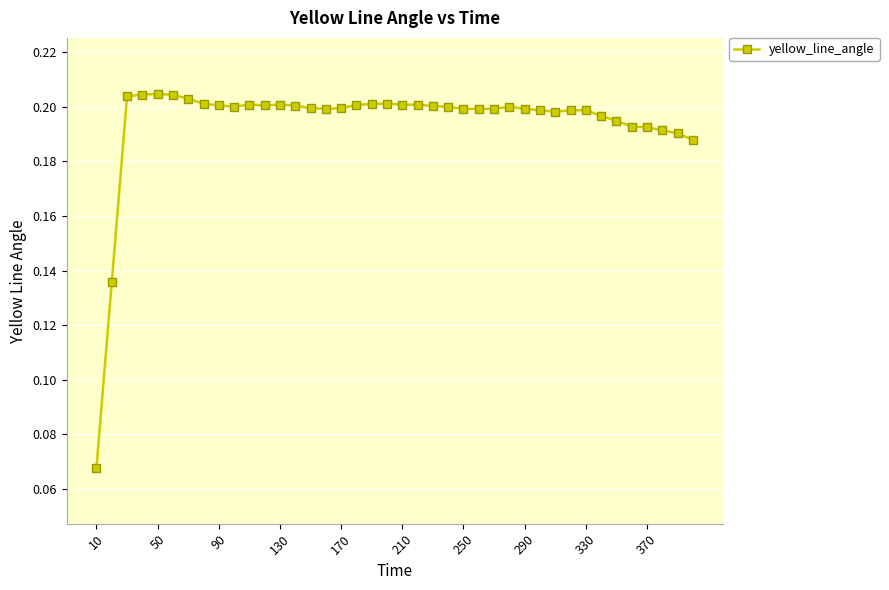

Count the values in the range 0 to 1.

40